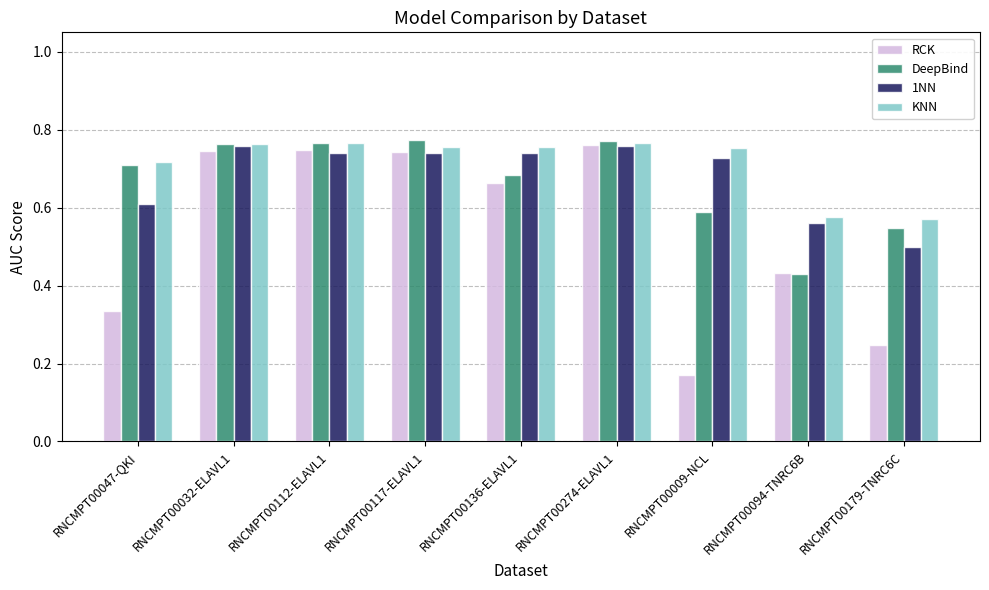

Which series has the widest spread of values?

RCK